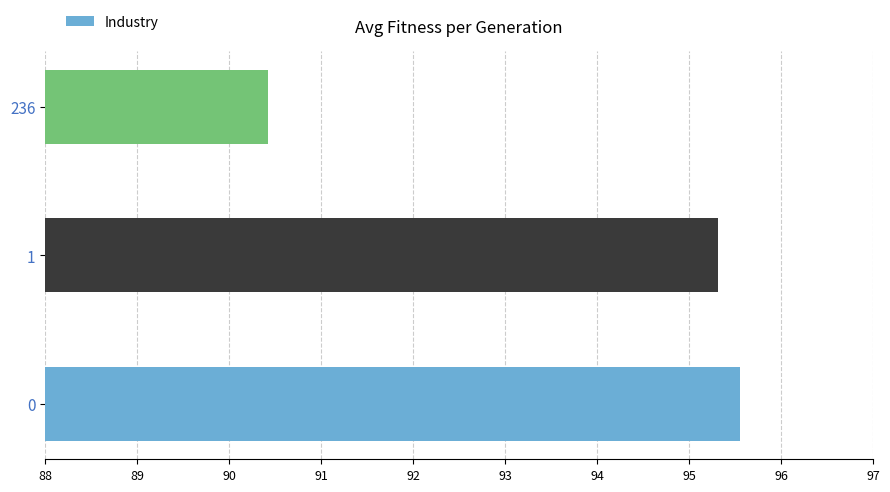

List the labels in order of value, largest first.

0, 1, 236